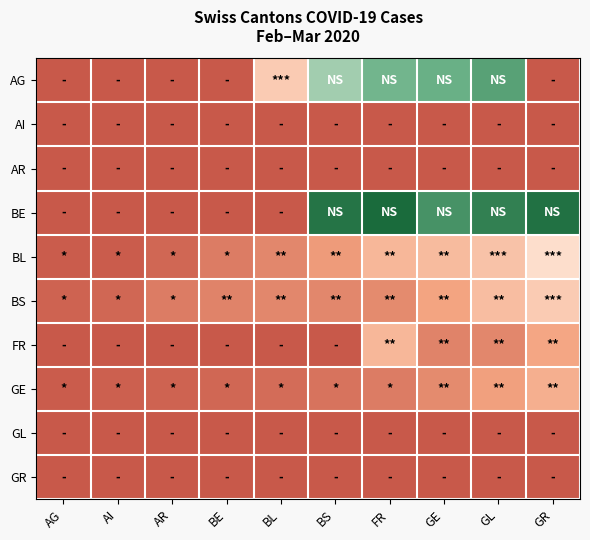

What is the total value across all series at AI?

7